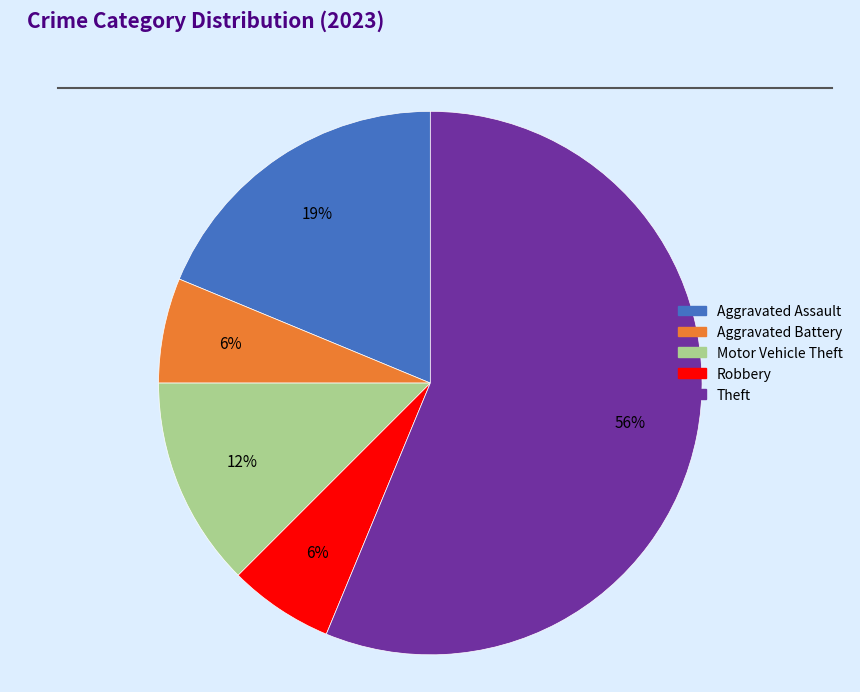

Which slice is the largest?

Theft